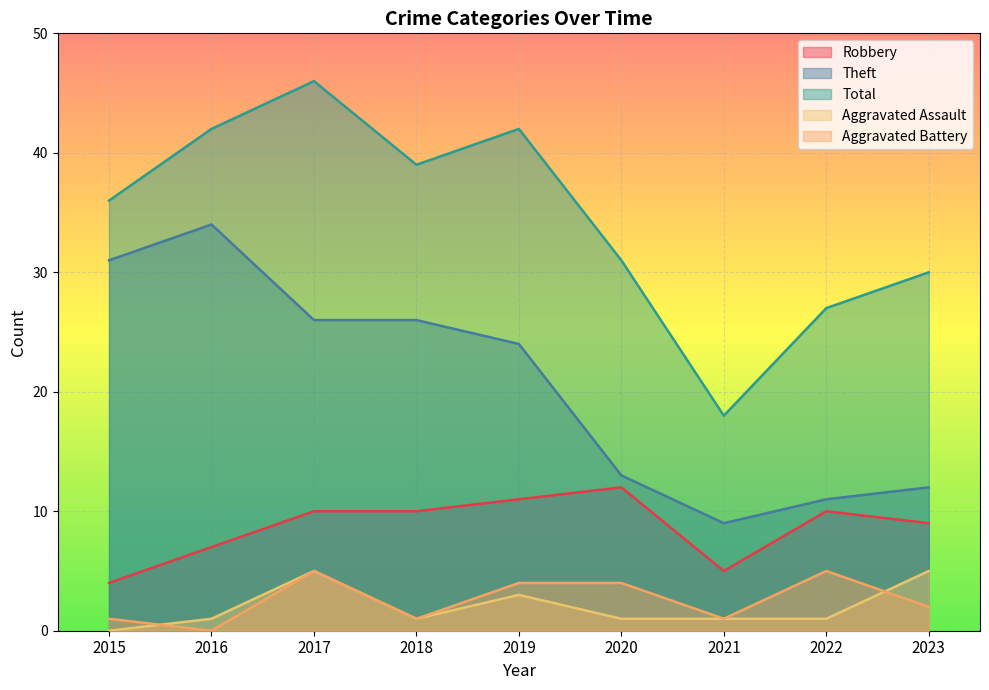

Reading left to right, transcribe all the data shown in this chart.

Robbery: 2015=4	2016=7	2017=10	2018=10	2019=11	2020=12	2021=5	2022=10	2023=9
Theft: 2015=31	2016=34	2017=26	2018=26	2019=24	2020=13	2021=9	2022=11	2023=12
Total: 2015=36	2016=42	2017=46	2018=39	2019=42	2020=31	2021=18	2022=27	2023=30
Aggravated Assault: 2015=0	2016=1	2017=5	2018=1	2019=3	2020=1	2021=1	2022=1	2023=5
Aggravated Battery: 2015=1	2016=0	2017=5	2018=1	2019=4	2020=4	2021=1	2022=5	2023=2